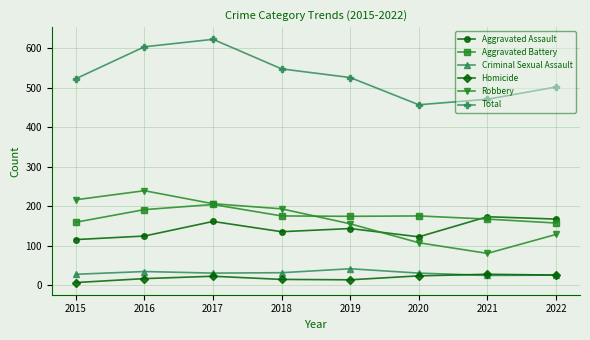

Is it true that Robbery equals 216 at 2015?

True